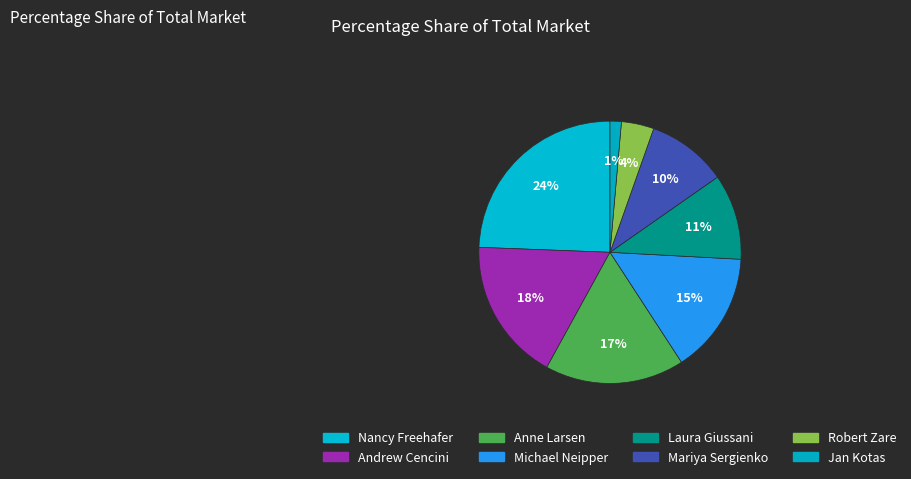

Count the number of slices in the pie.

8